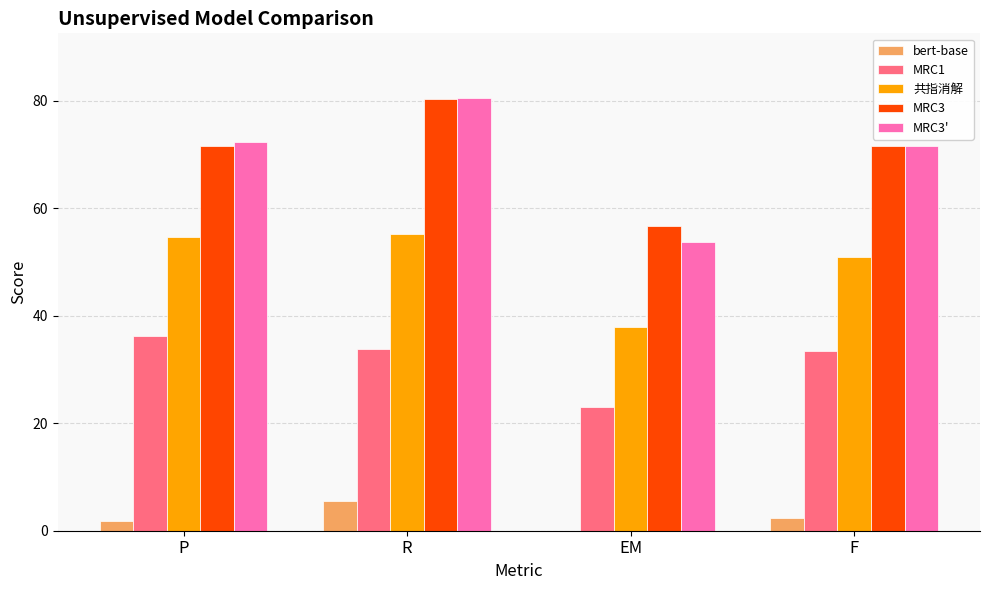

Is it true that MRC3 equals 74.8 at EM?

False